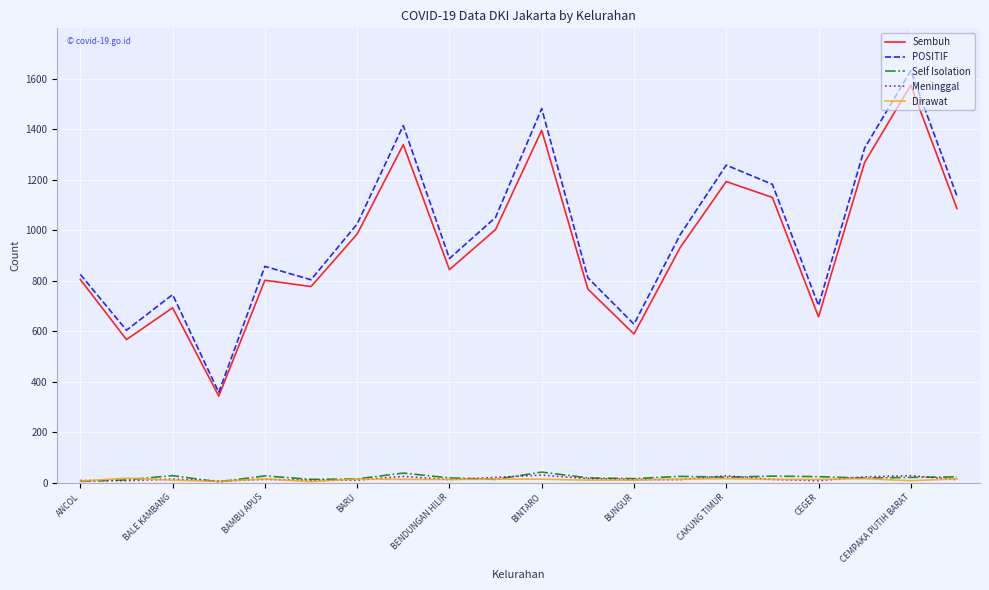

True or false: Meninggal and Sembuh intersect in this chart.

False